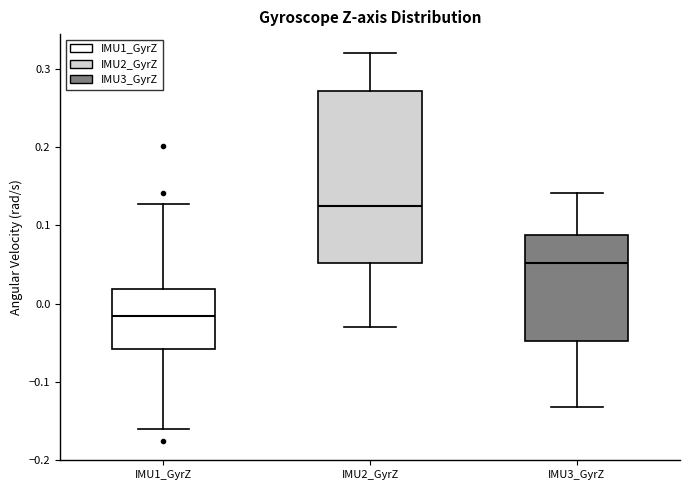

Reading left to right, transcribe this box plot: for each box, give where its median line is, the range the box spans, and where its two whiskers end, as read against the y-axis. The values are not printed on the chart, so give them approximately, as read against the axis.

IMU1_GyrZ: median -0.02, box -0.06 to 0.02, whiskers -0.16 to 0.13
IMU2_GyrZ: median 0.13, box 0.05 to 0.27, whiskers -0.03 to 0.32
IMU3_GyrZ: median 0.05, box -0.05 to 0.09, whiskers -0.13 to 0.14